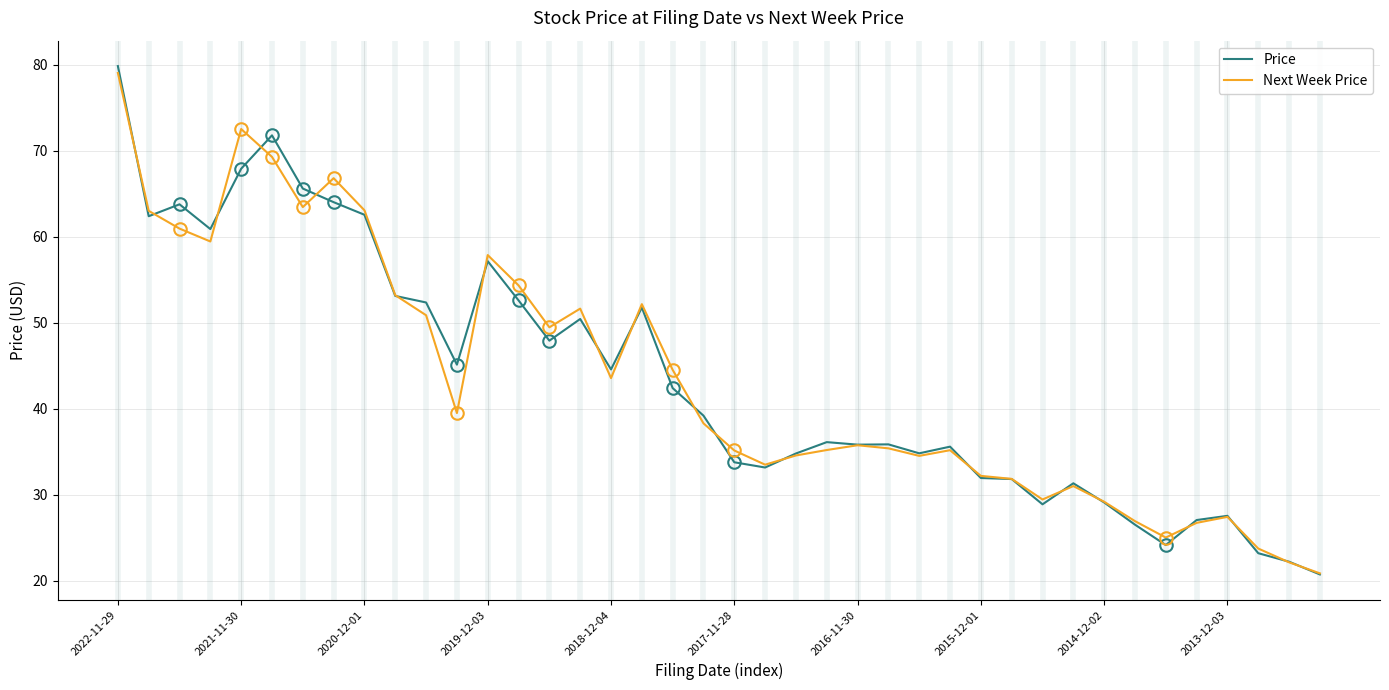

Which series has the widest spread of values?

Price